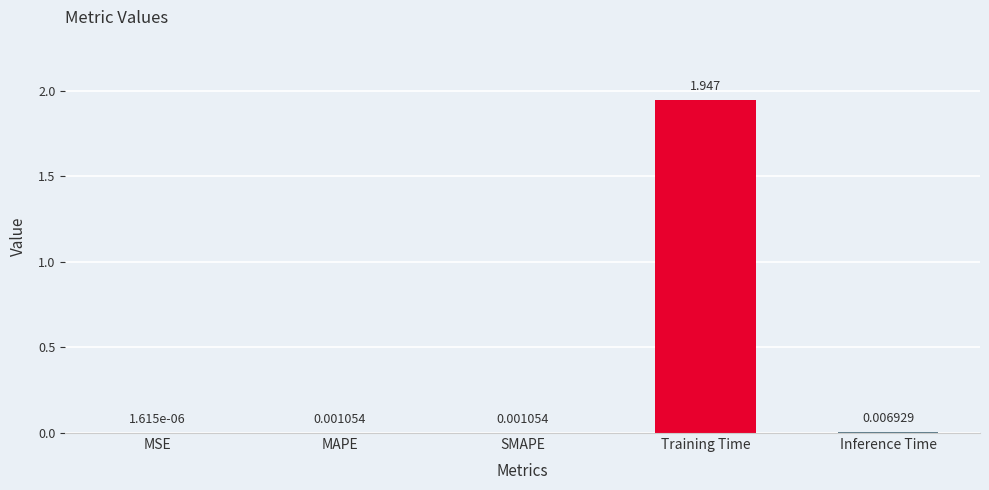

Between SMAPE and Training Time, which is larger?

Training Time